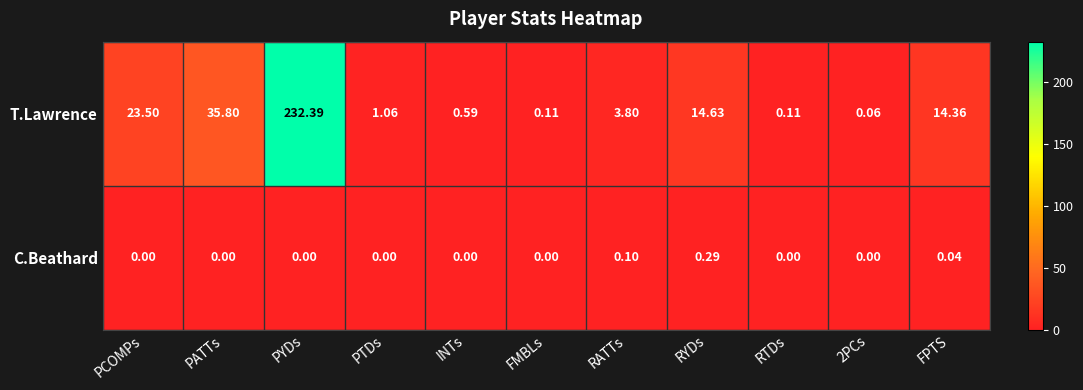

Which series changed the most between INTs and RTDs?

T.Lawrence